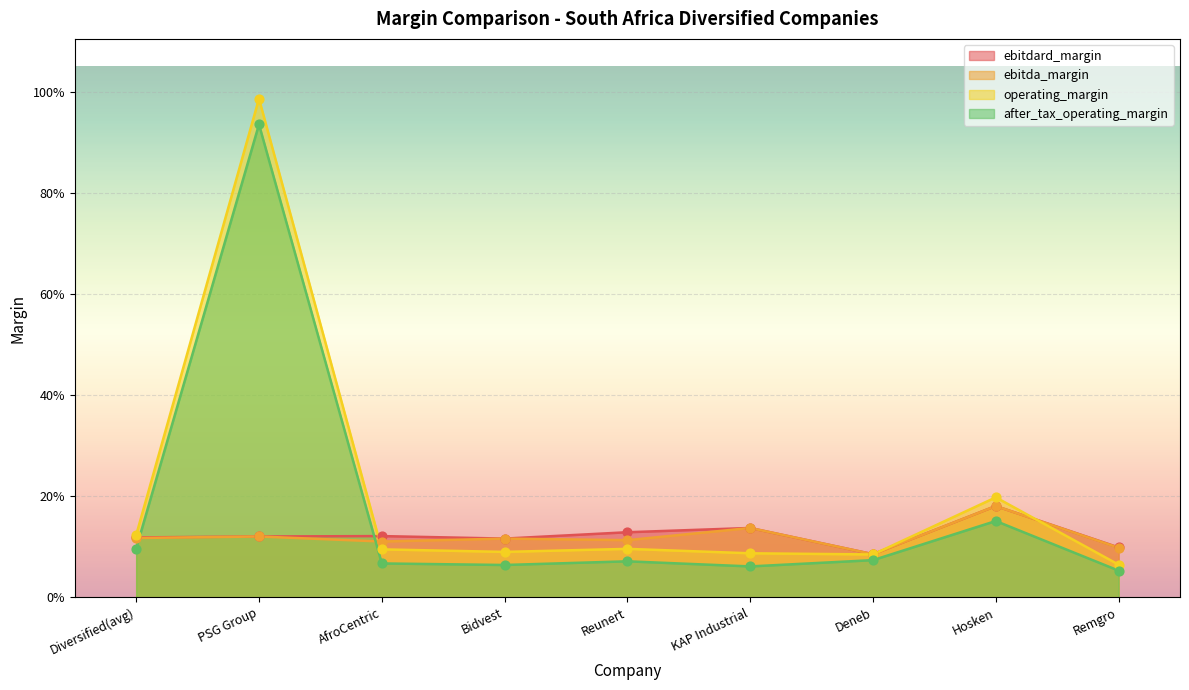

At which category is the sum across all series the highest?

PSG Group